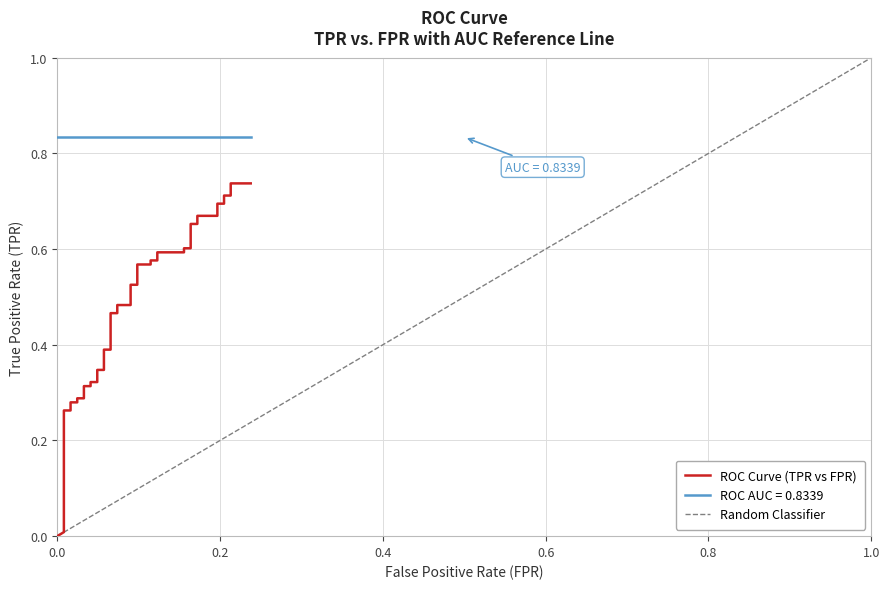

True or false: there are more than 2 points higher than both neighbors.

False